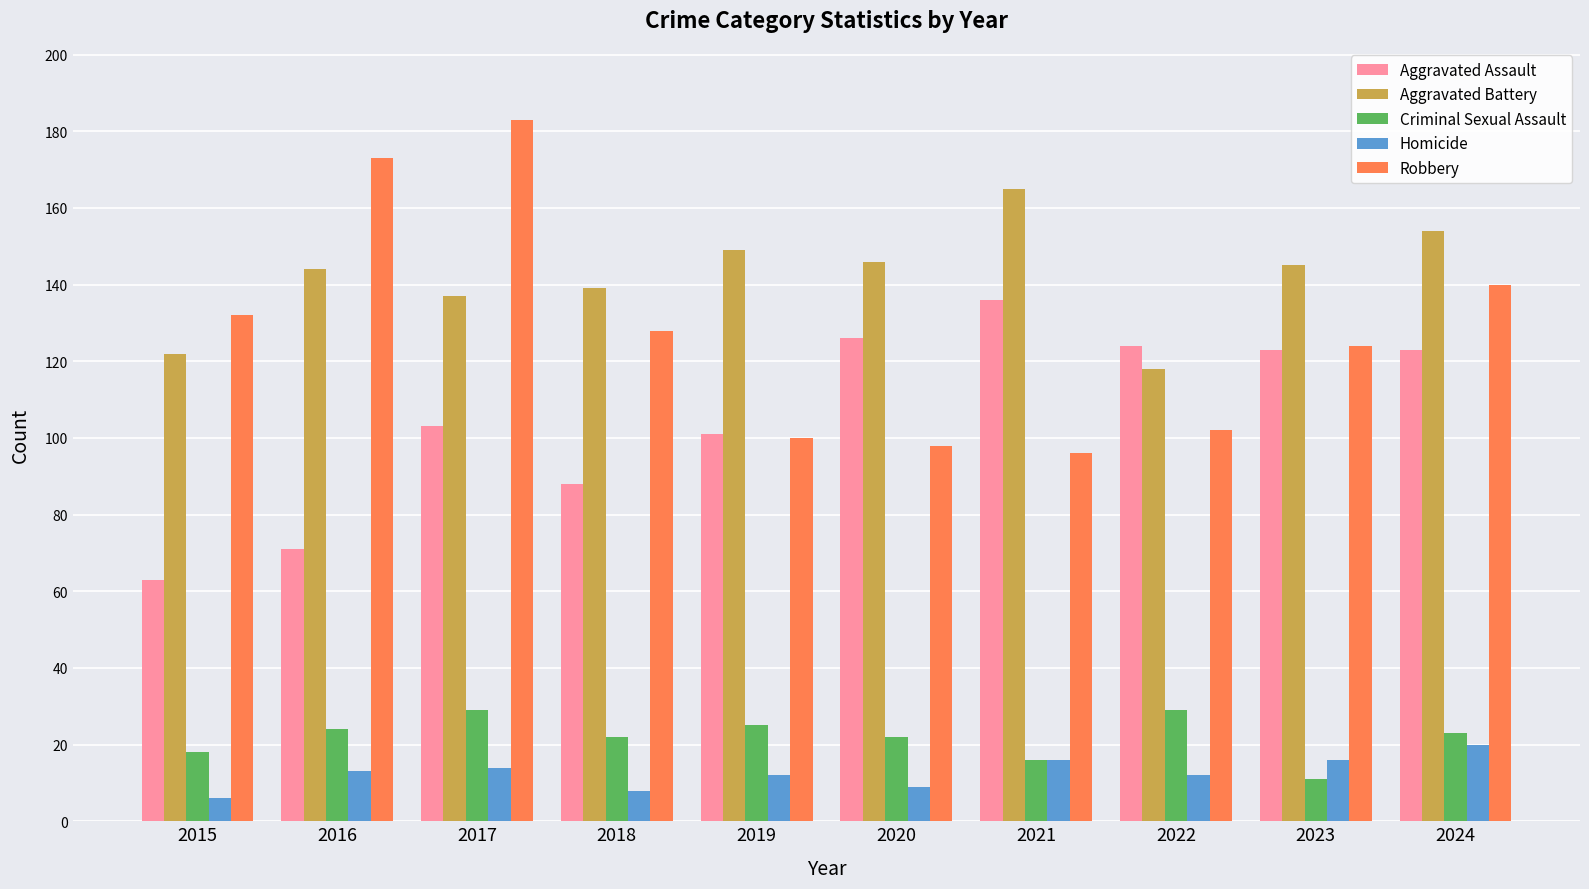

At how many categories does at least one series exceed 40?

10